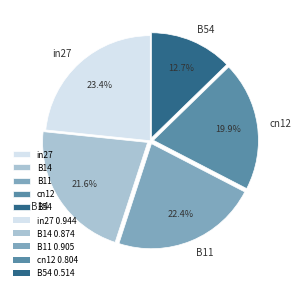

How many segments does this pie chart have?

5